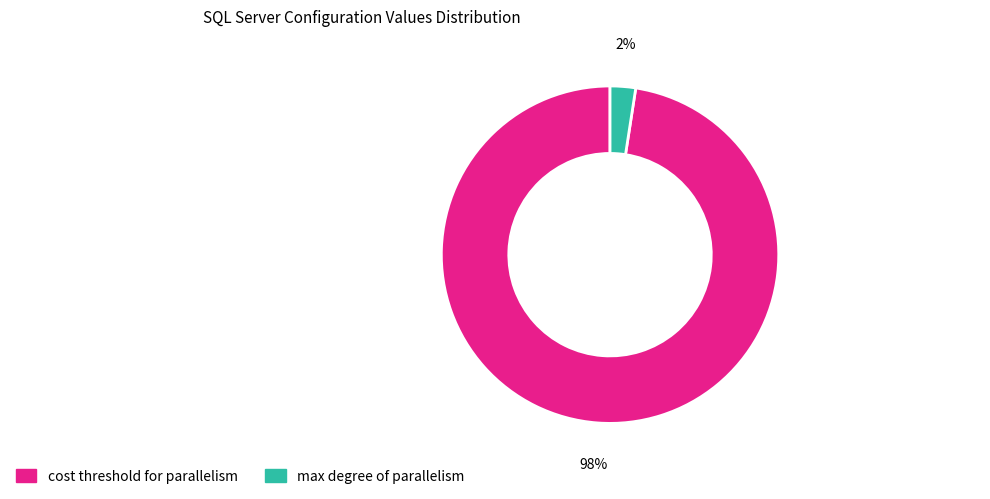

Is there a majority slice in this chart?

Yes